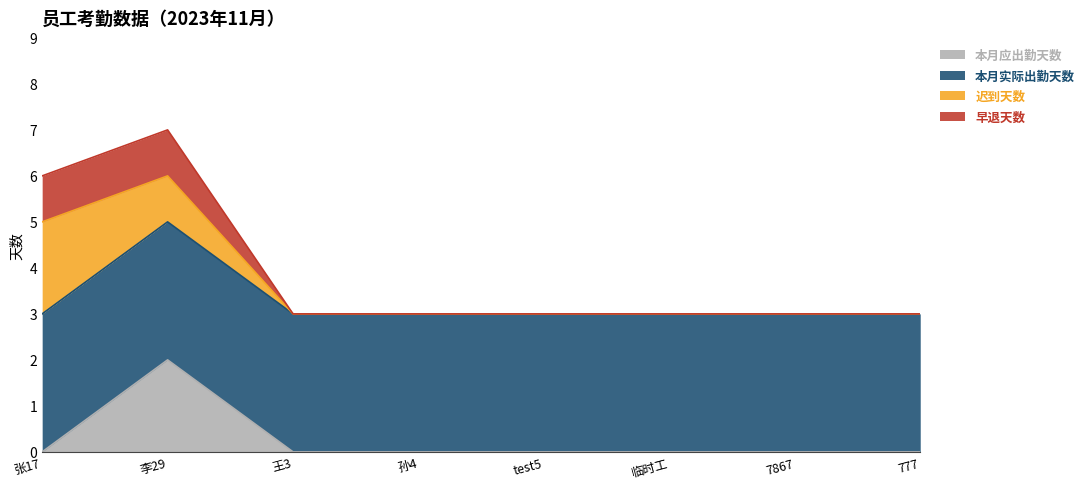

What is the highest value of the 本月应出勤天数 series?

2